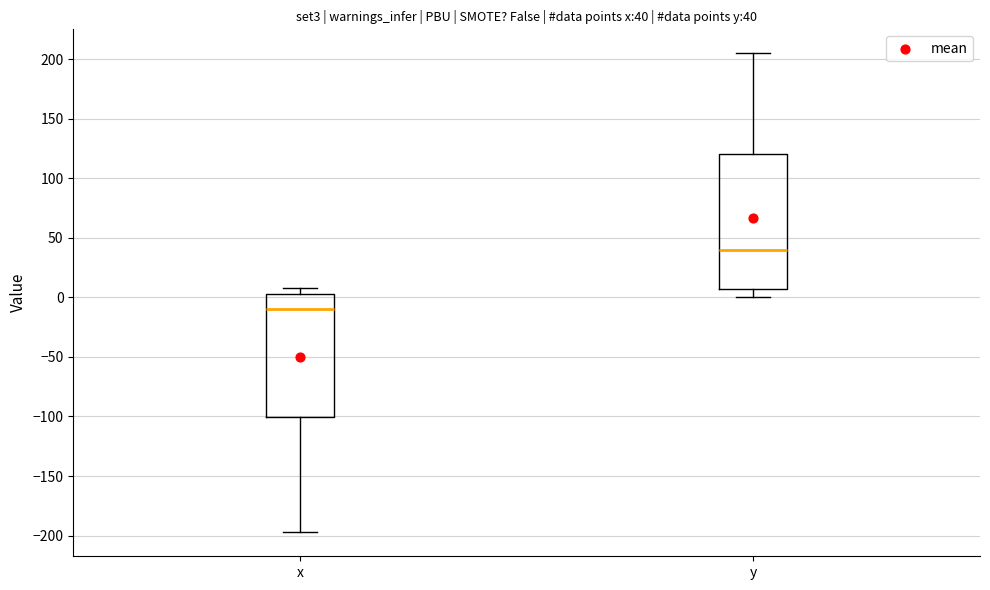

Which box has the highest median line?

y